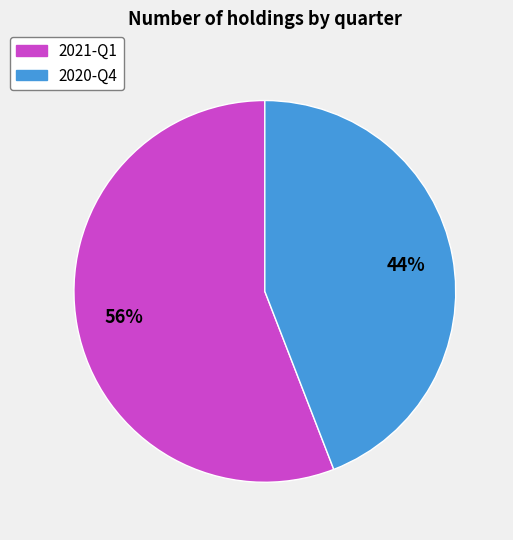

Between 2020-Q4 and 2021-Q1, which is larger?

2021-Q1